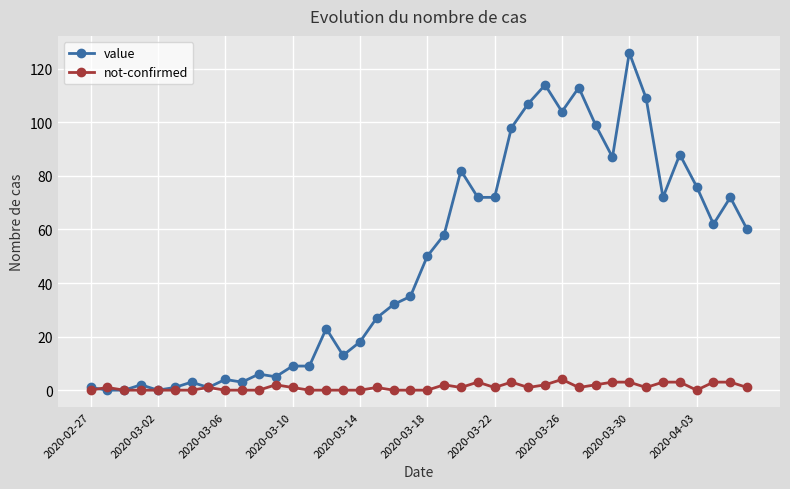

Which series has the largest range (max minus min)?

value